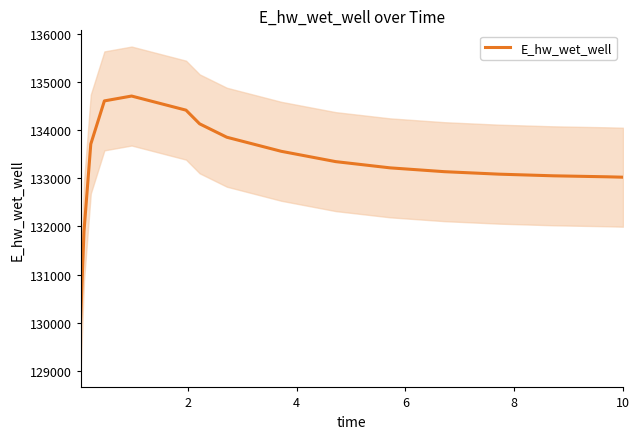

What is the value of the 9th point from the left?

134709.3